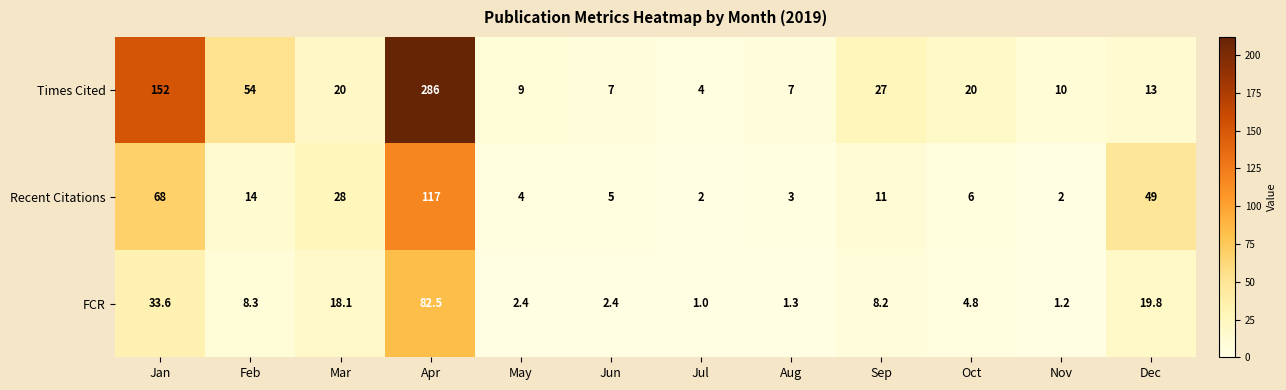

At Nov, list the series in order from smallest to largest.

FCR, Recent Citations, Times Cited